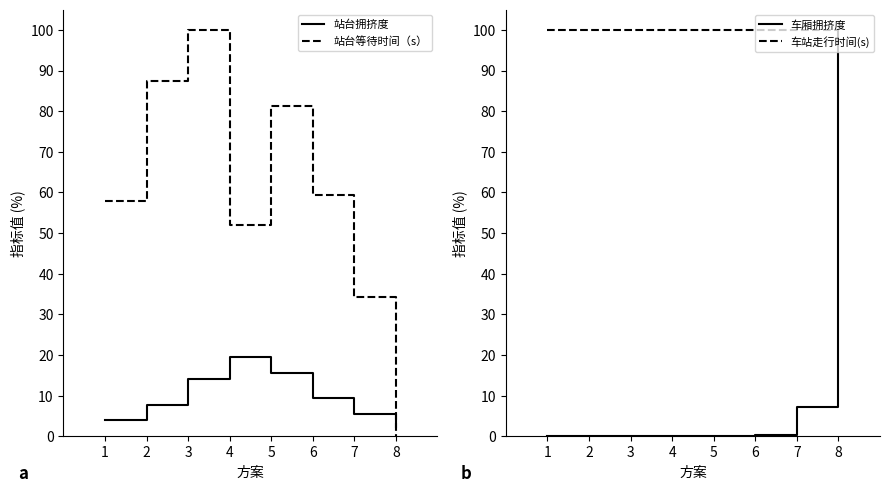

Rank the categories by 站台等待时间（s） value from lowest to highest.

8, 7, 4, 1, 6, 5, 2, 3